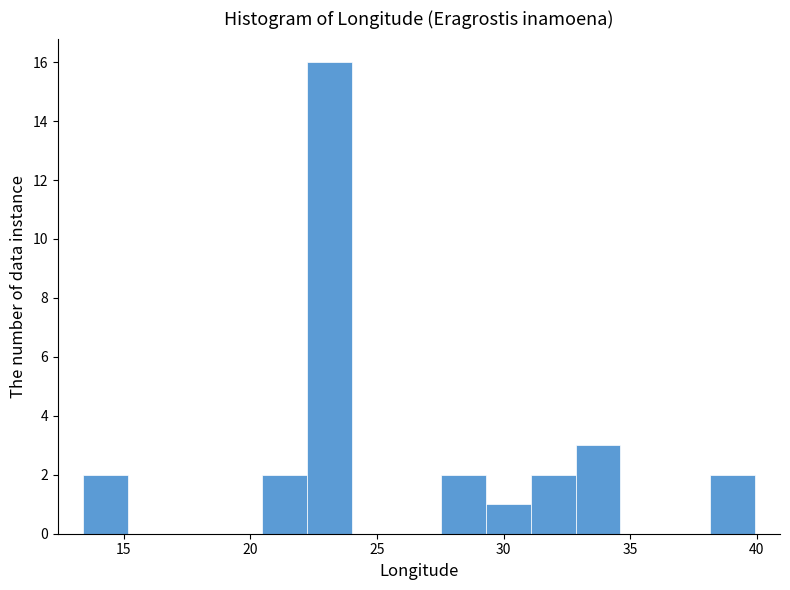

Around what value on the x-axis is the tallest bar? Give the approximate position of its centre, as read against the axis.

23.0